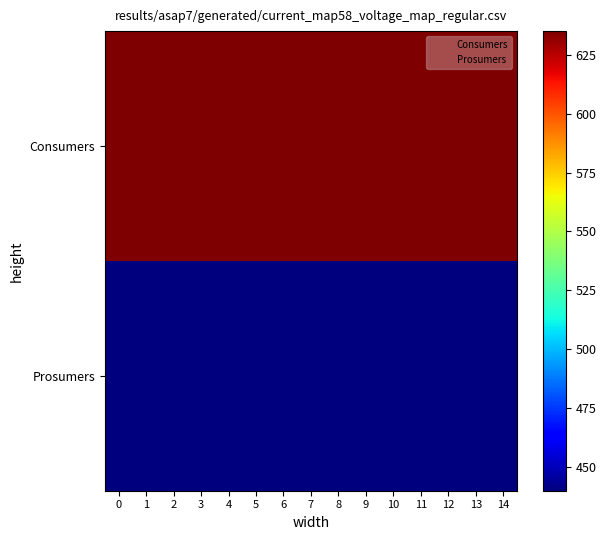

Which series has the largest total across all categories?

Consumers